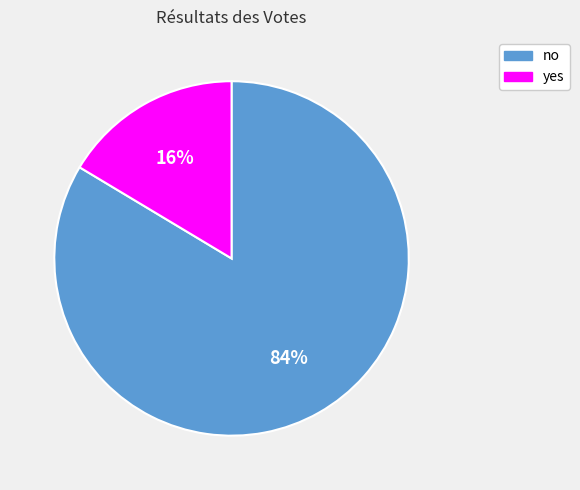

To the nearest percent, what is the combined percentage of yes and no?

100%